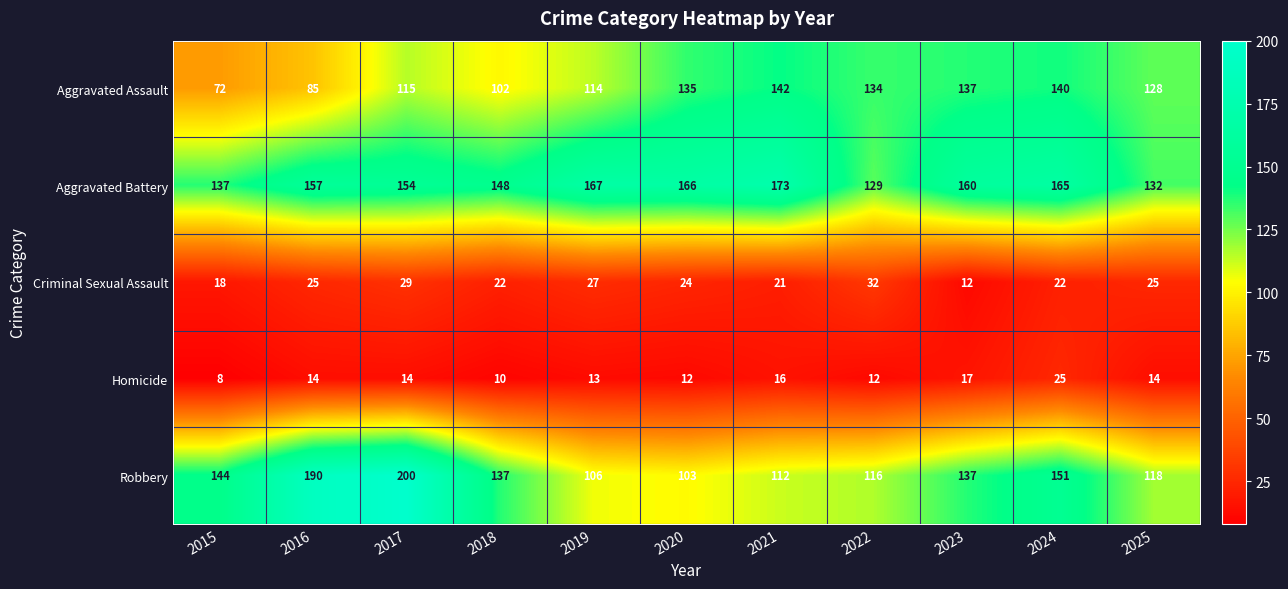

At how many categories does at least one series exceed 176?

2